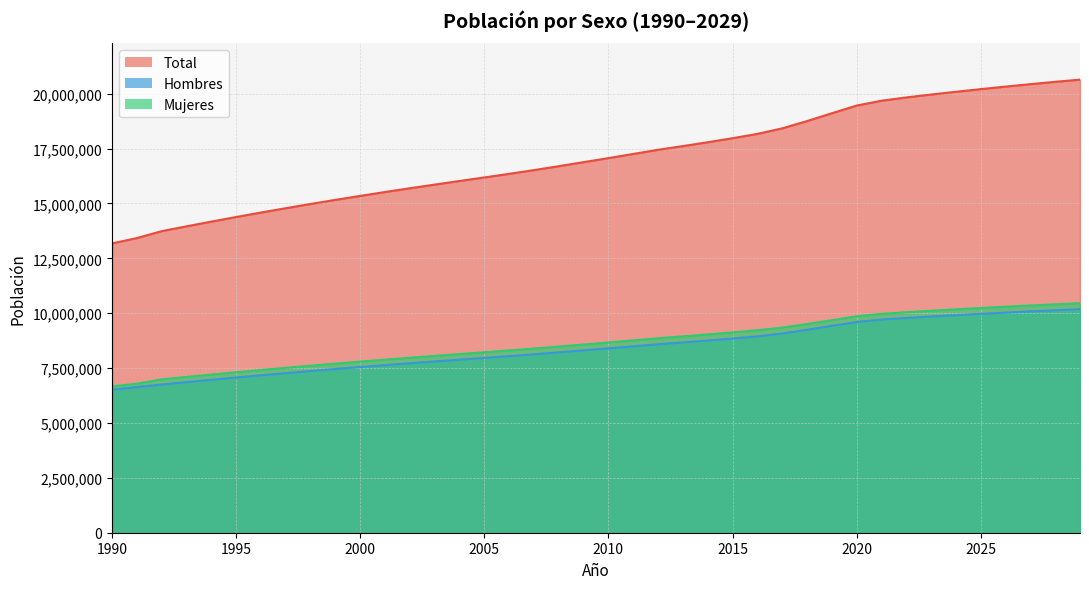

At how many categories does at least one series exceed 11760152?

40